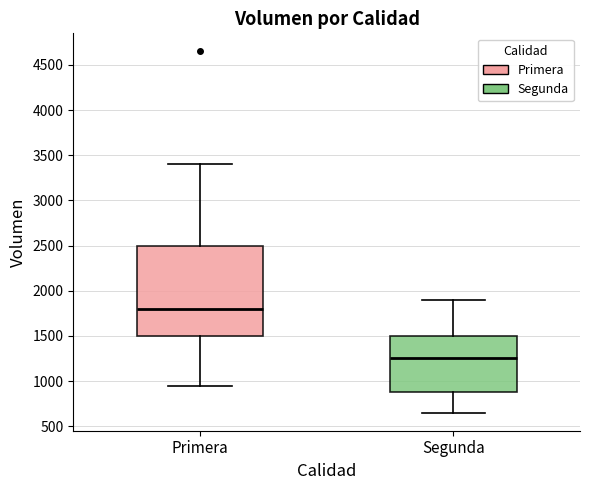

Reading left to right, read every box against the y-axis: the position of its median line, the range the box covers, and the ends of its whiskers. The values are not printed on the chart, so give them approximately, as read against the axis.

Primera: median 1800, box 1500 to 2500, whiskers 950 to 3400
Segunda: median 1250, box 900 to 1500, whiskers 650 to 1900